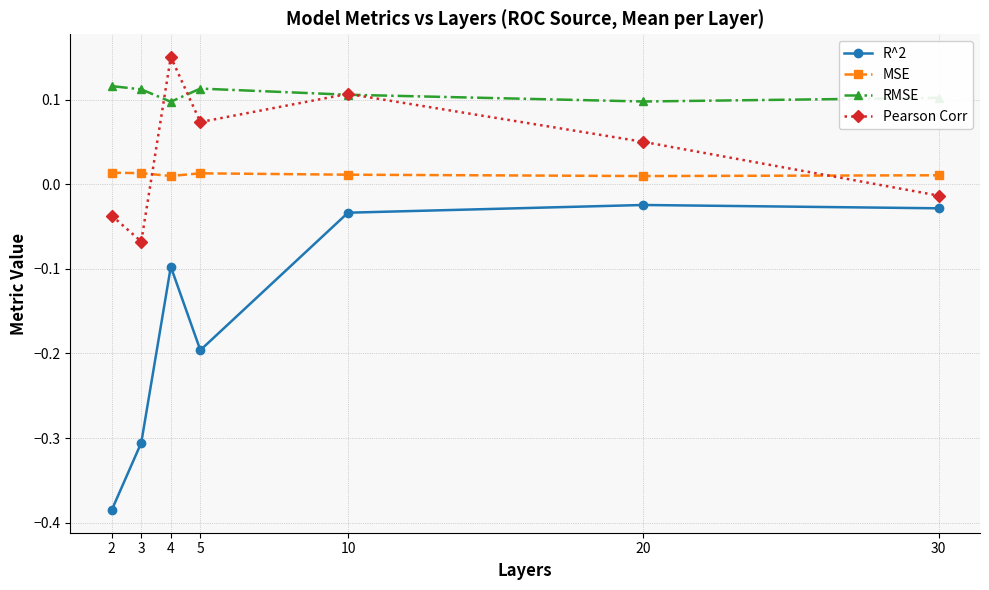

The value of RMSE at 3 is 0.2. True or false?

False